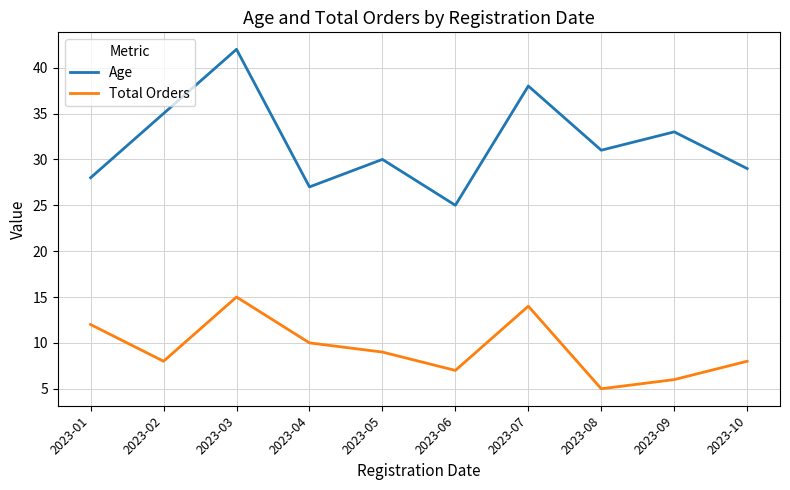

Which category has the lowest value in the Total Orders series?

2023-08